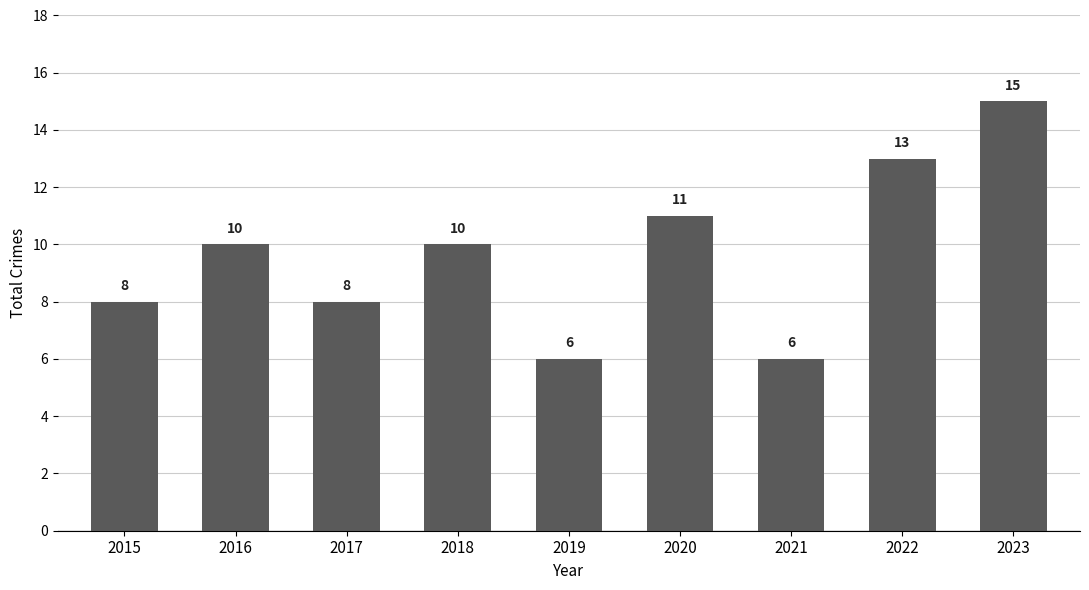

What is the value of the 6th bar from the left?

11